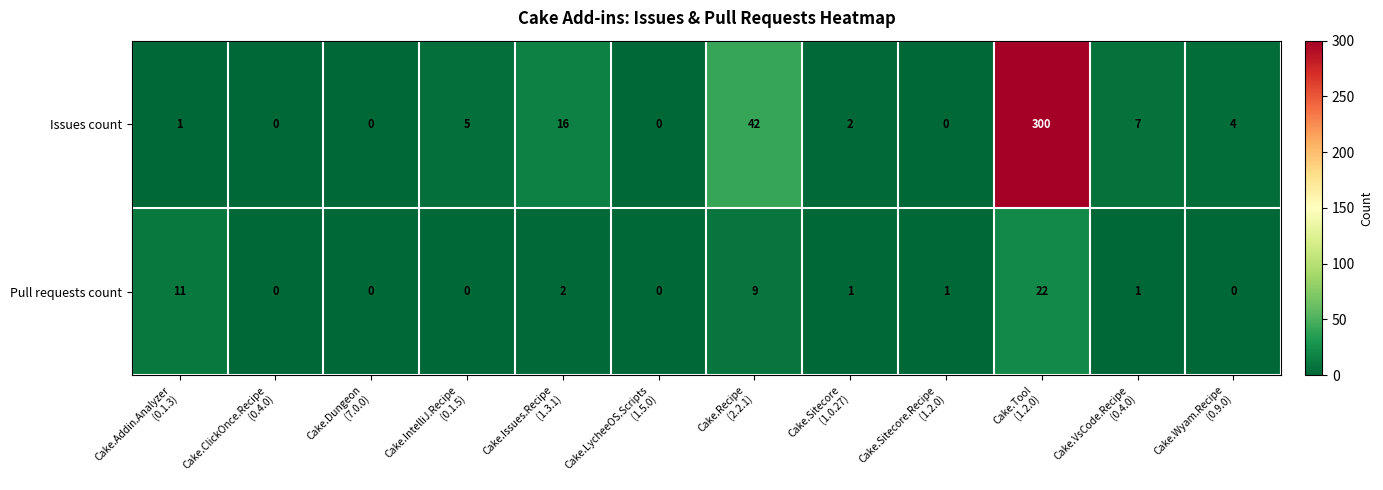

Reading right to left, list all the values displayed in this chart.

Issues count: 4	7	300	0	2	42	0	16	5	0	0	1
Pull requests count: 0	1	22	1	1	9	0	2	0	0	0	11